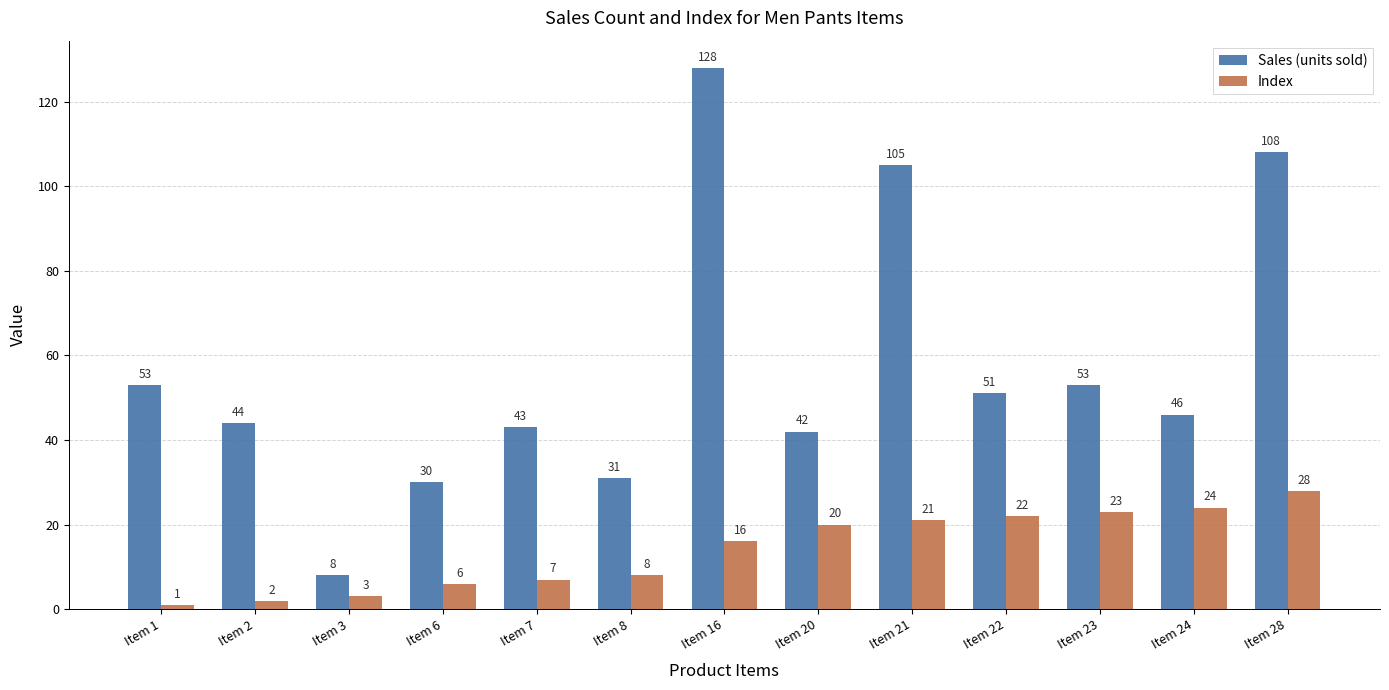

Read the Sales (units sold) value at Item 23, to the nearest 10.

50